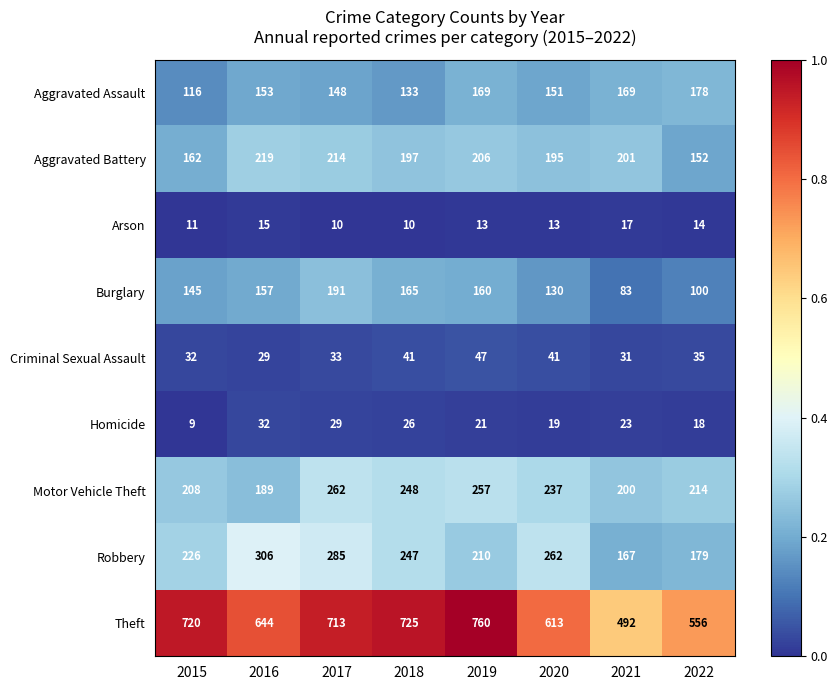

True or false: Motor Vehicle Theft has a value of 248 at 2018.

True